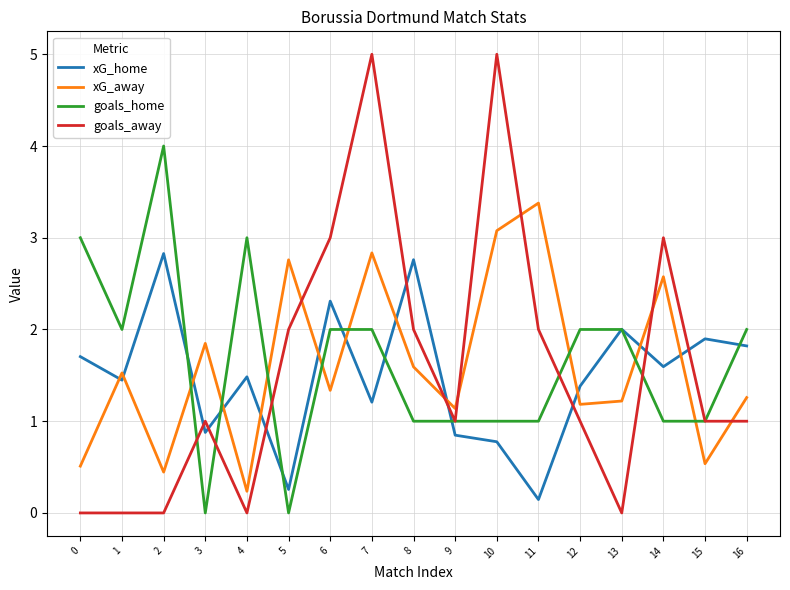

Between which two adjacent categories do xG_home and xG_away first intersect?

0 and 1